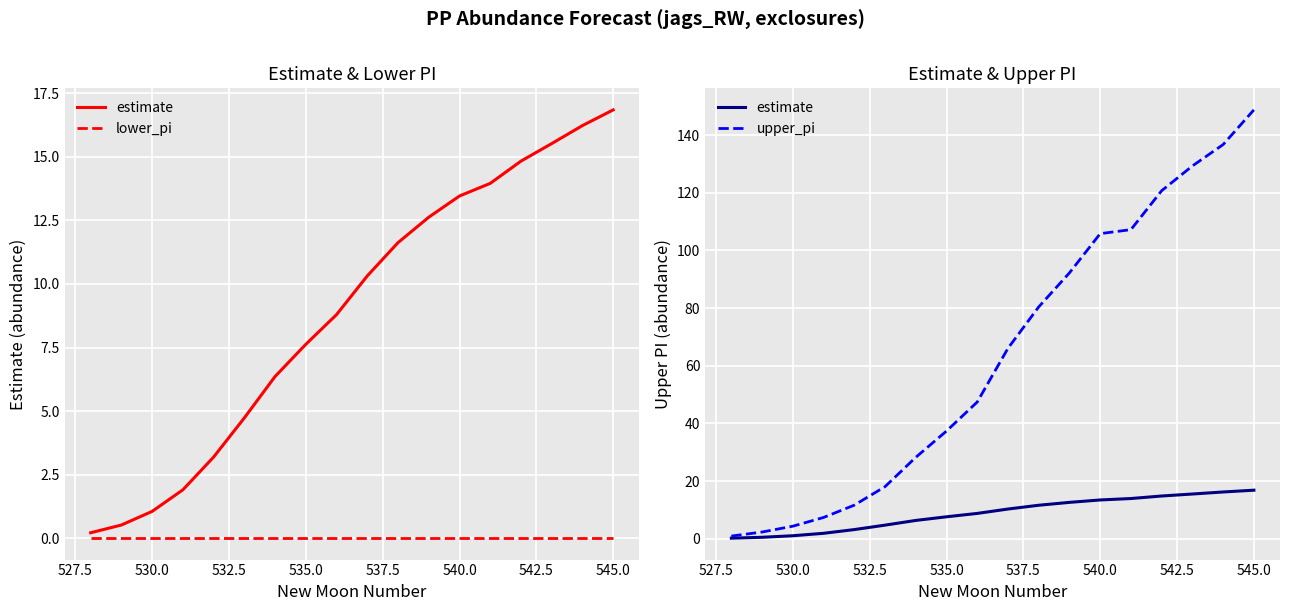

List the series in order of their peak value, highest first.

upper_pi, estimate, lower_pi